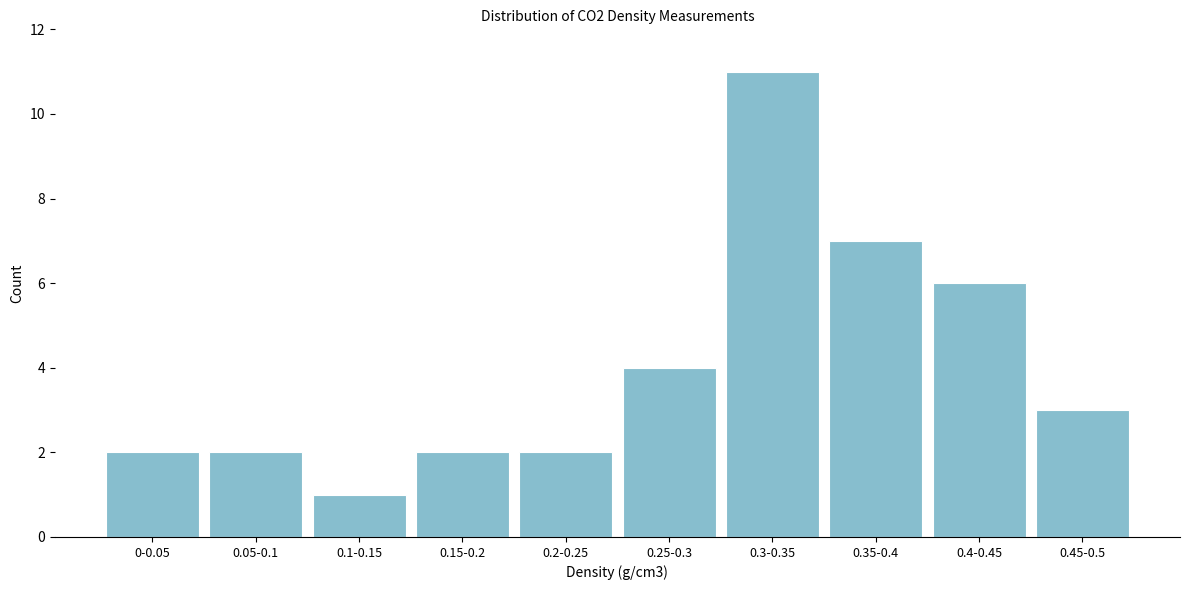

Reading left to right, extract all data points from this chart.

0-0.05=2	0.05-0.1=2	0.1-0.15=1	0.15-0.2=2	0.2-0.25=2	0.25-0.3=4	0.3-0.35=11	0.35-0.4=7	0.4-0.45=6	0.45-0.5=3